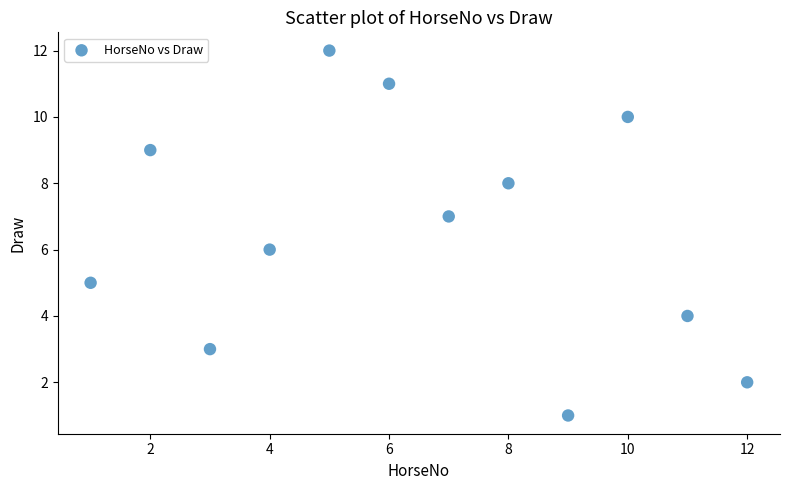

What is the range of Y values (max minus min)?

11